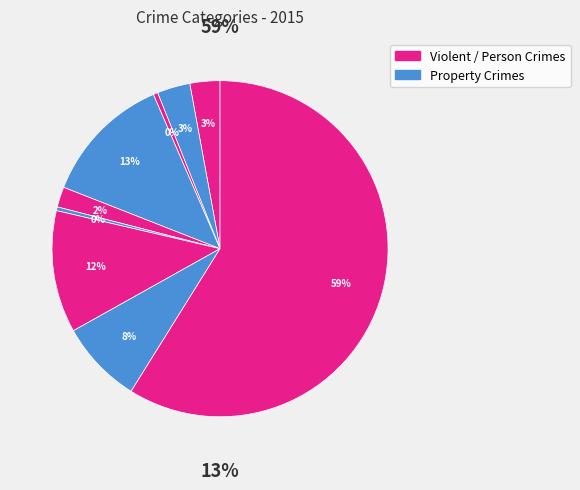

To the nearest percent, what is the difference between the Motor Vehicle Theft and Criminal Sexual Assault slice percentages?

10%